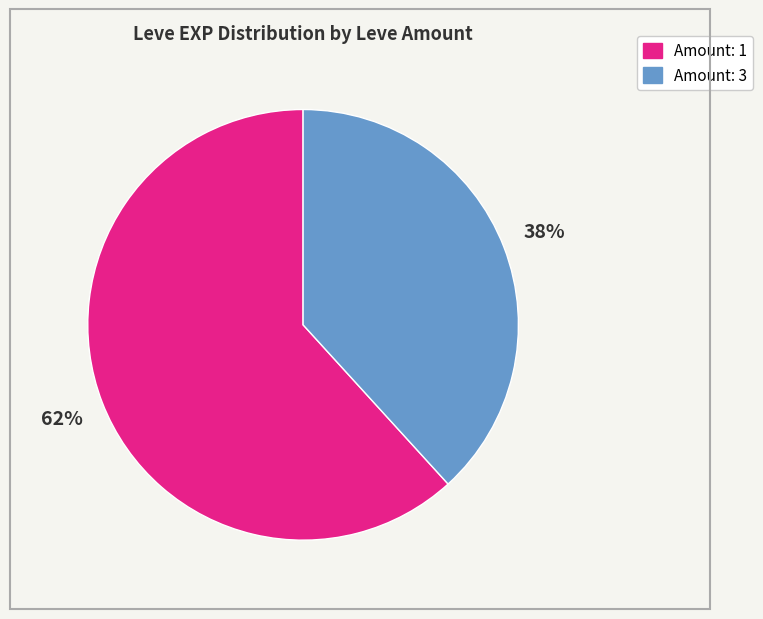

Is there a majority slice in this chart?

Yes